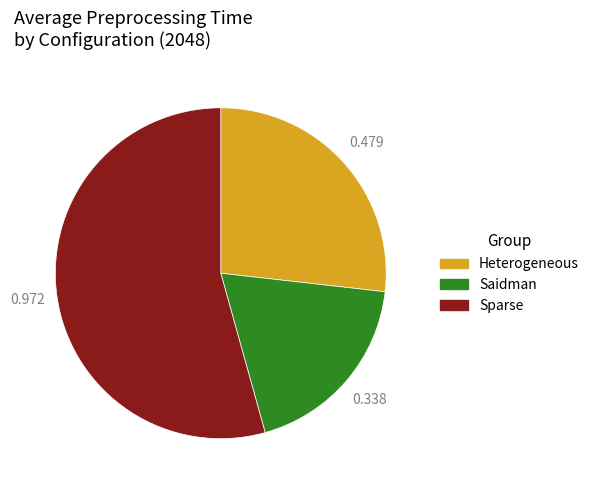

Does any single category account for the majority?

Yes